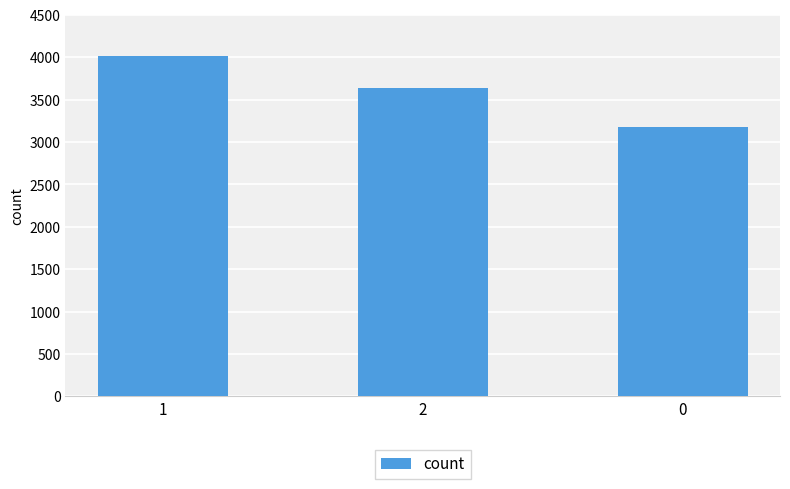

What is the average value?

3612